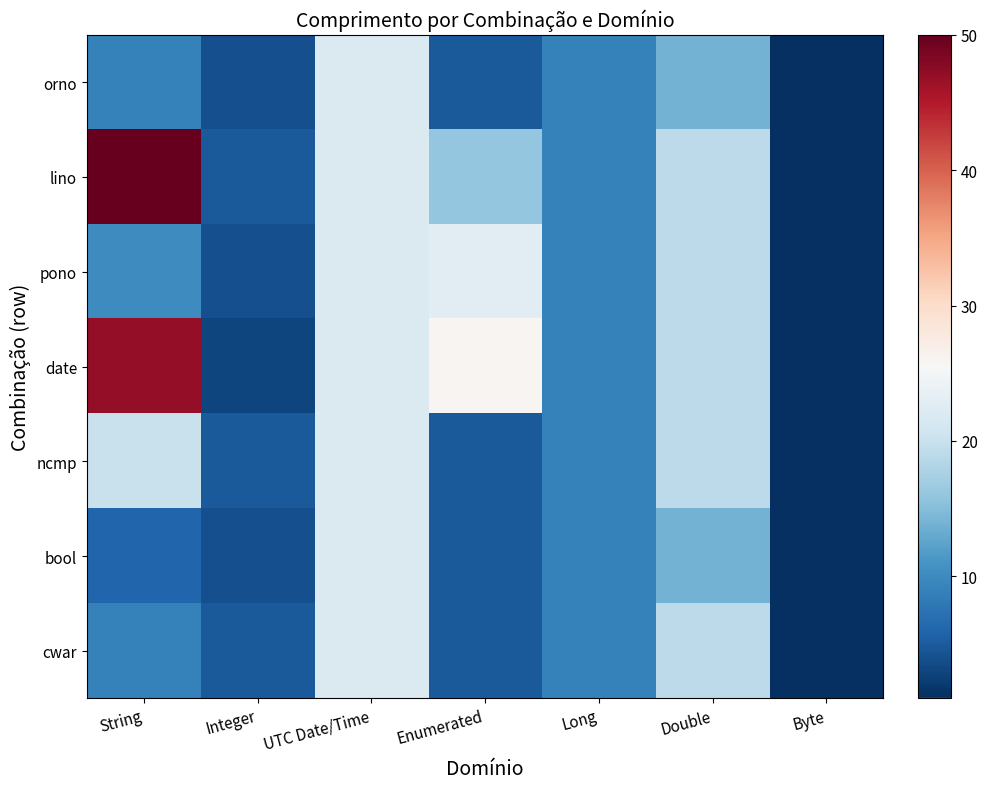

At which category is the sum across all series the highest?

UTC Date/Time